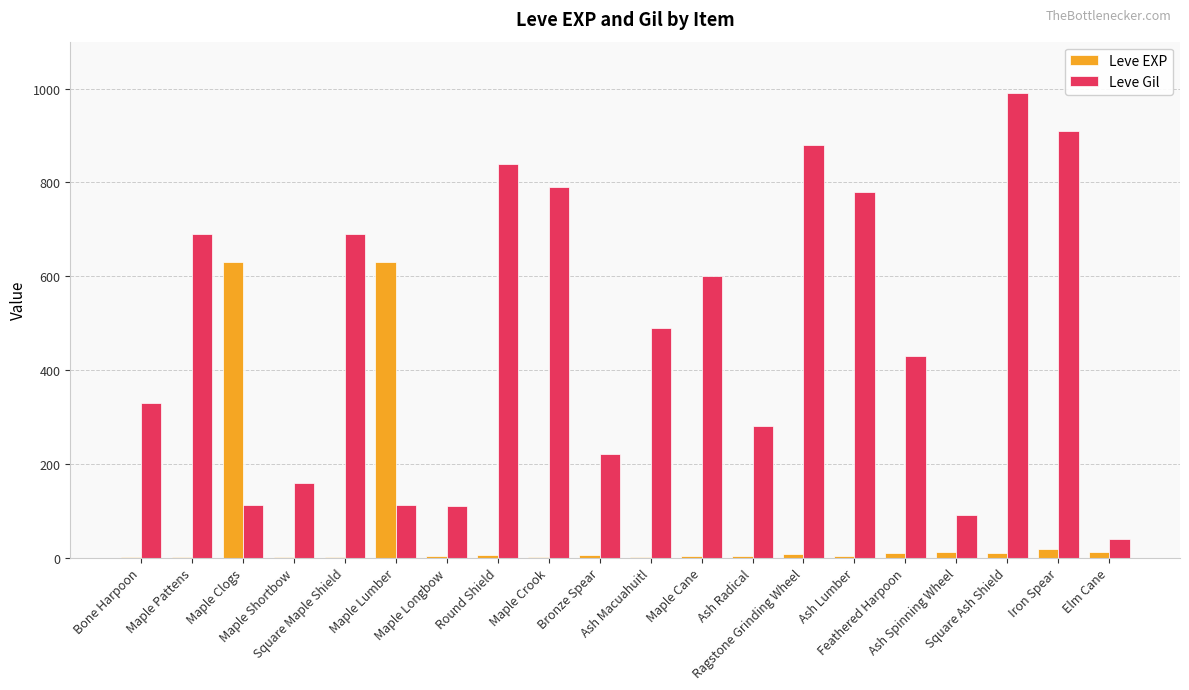

What is the sum of all Leve EXP values?

1362